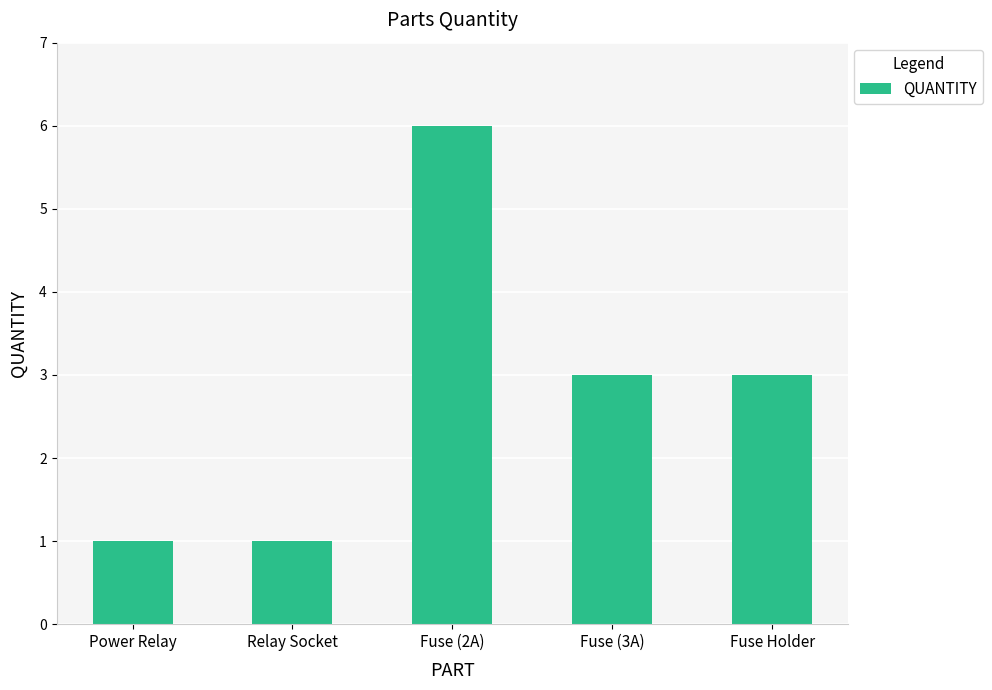

What value does the data have at Fuse (3A)?

3